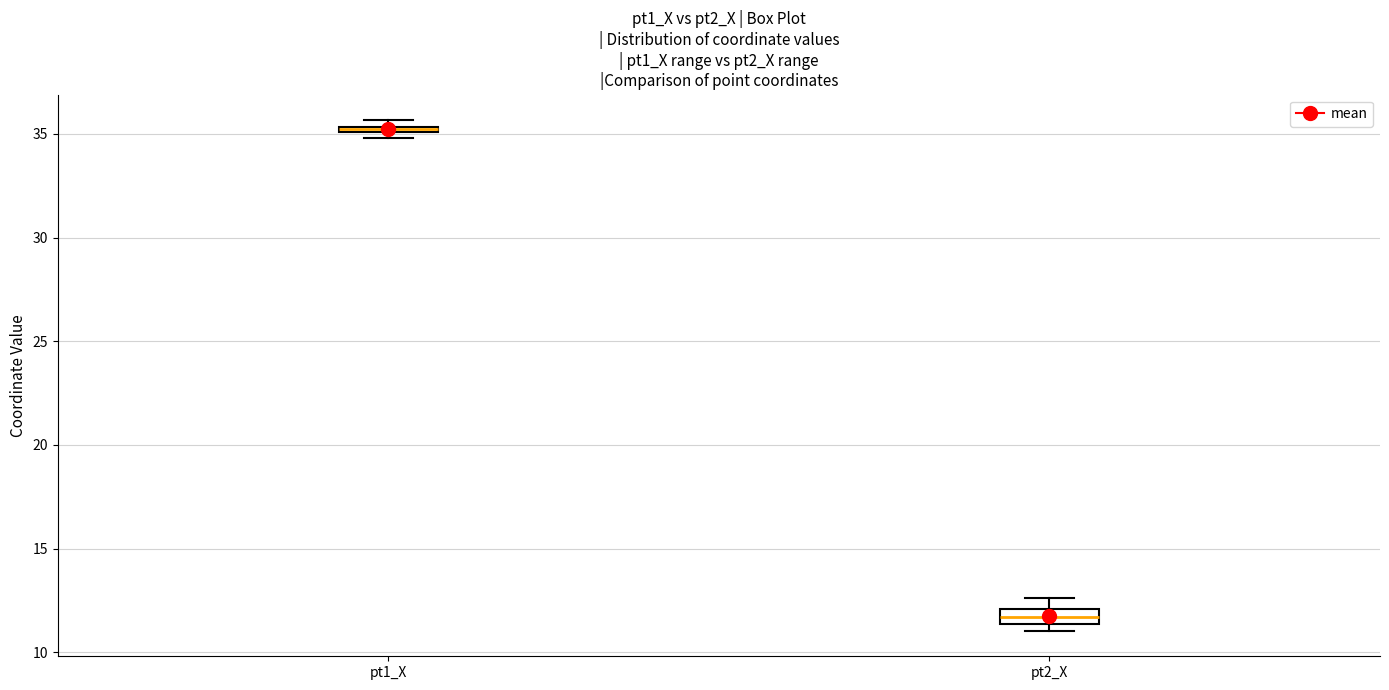

Where is the lower edge of the box for pt1_X on the y-axis? The values are not printed on the chart, so give them approximately, as read against the axis.

35.0